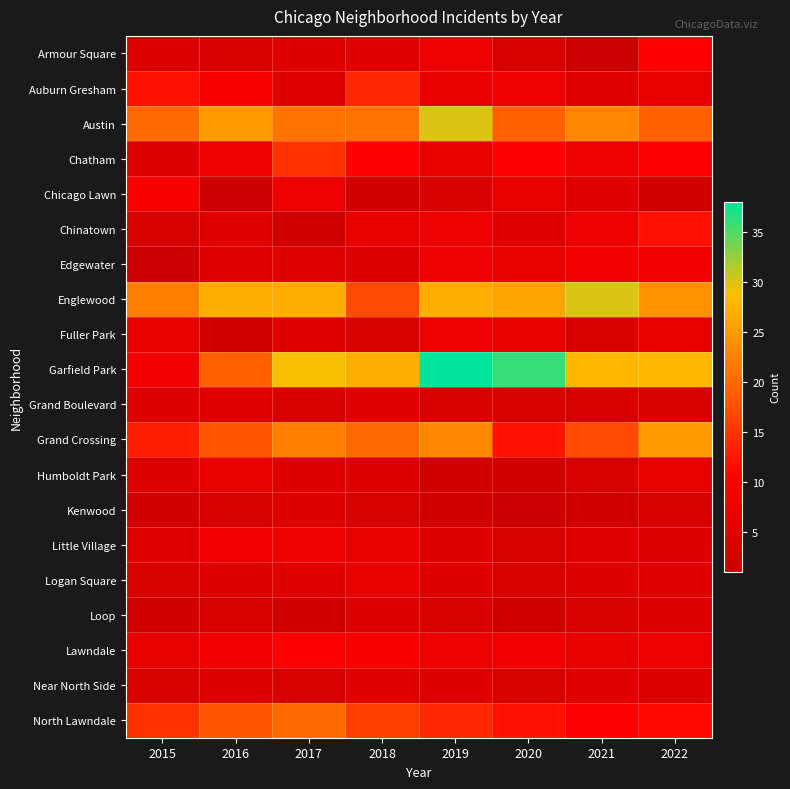

Reading left to right, list all the values displayed in this chart.

Armour Square: 2015=4	2016=3	2017=4	2018=5	2019=7	2020=3	2021=1	2022=10
Auburn Gresham: 2015=12	2016=9	2017=5	2018=14	2019=6	2020=7	2021=5	2022=6
Austin: 2015=20	2016=25	2017=21	2018=21	2019=30	2020=19	2021=23	2022=19
Chatham: 2015=4	2016=7	2017=15	2018=10	2019=6	2020=10	2021=7	2022=10
Chicago Lawn: 2015=9	2016=1	2017=7	2018=2	2019=3	2020=6	2021=5	2022=2
Chinatown: 2015=3	2016=5	2017=2	2018=6	2019=7	2020=5	2021=7	2022=12
Edgewater: 2015=1	2016=5	2017=5	2018=4	2019=7	2020=6	2021=8	2022=8
Englewood: 2015=22	2016=27	2017=27	2018=17	2019=27	2020=26	2021=30	2022=24
Fuller Park: 2015=6	2016=2	2017=5	2018=3	2019=7	2020=6	2021=3	2022=6
Garfield Park: 2015=8	2016=19	2017=29	2018=27	2019=38	2020=36	2021=28	2022=28
Grand Boulevard: 2015=4	2016=5	2017=3	2018=5	2019=3	2020=3	2021=3	2022=3
Grand Crossing: 2015=13	2016=18	2017=22	2018=20	2019=23	2020=12	2021=17	2022=25
Humboldt Park: 2015=4	2016=6	2017=4	2018=4	2019=2	2020=2	2021=3	2022=6
Kenwood: 2015=2	2016=3	2017=4	2018=3	2019=2	2020=1	2021=2	2022=3
Little Village: 2015=5	2016=8	2017=7	2018=6	2019=4	2020=3	2021=5	2022=4
Logan Square: 2015=3	2016=4	2017=5	2018=6	2019=4	2020=3	2021=4	2022=5
Loop: 2015=2	2016=3	2017=2	2018=4	2019=3	2020=2	2021=3	2022=4
Lawndale: 2015=6	2016=8	2017=10	2018=9	2019=7	2020=8	2021=6	2022=7
Near North Side: 2015=3	2016=4	2017=3	2018=5	2019=4	2020=3	2021=5	2022=4
North Lawndale: 2015=15	2016=18	2017=20	2018=16	2019=14	2020=12	2021=10	2022=11